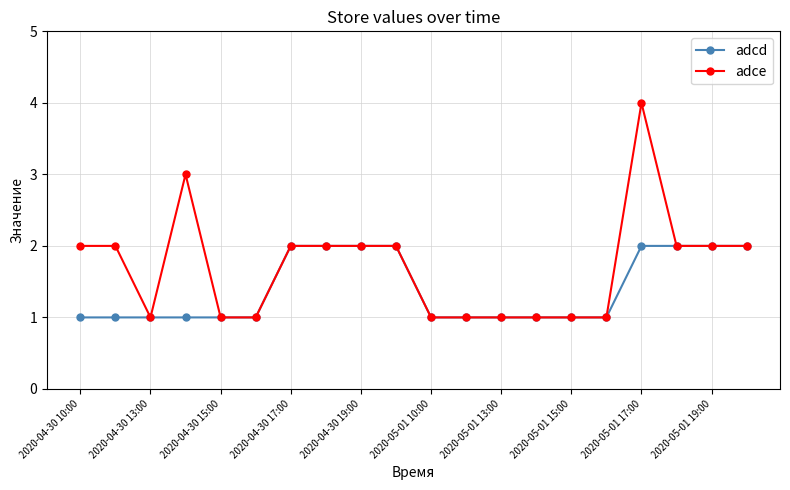

What is the value of the adce point at the 15th from the left?

1